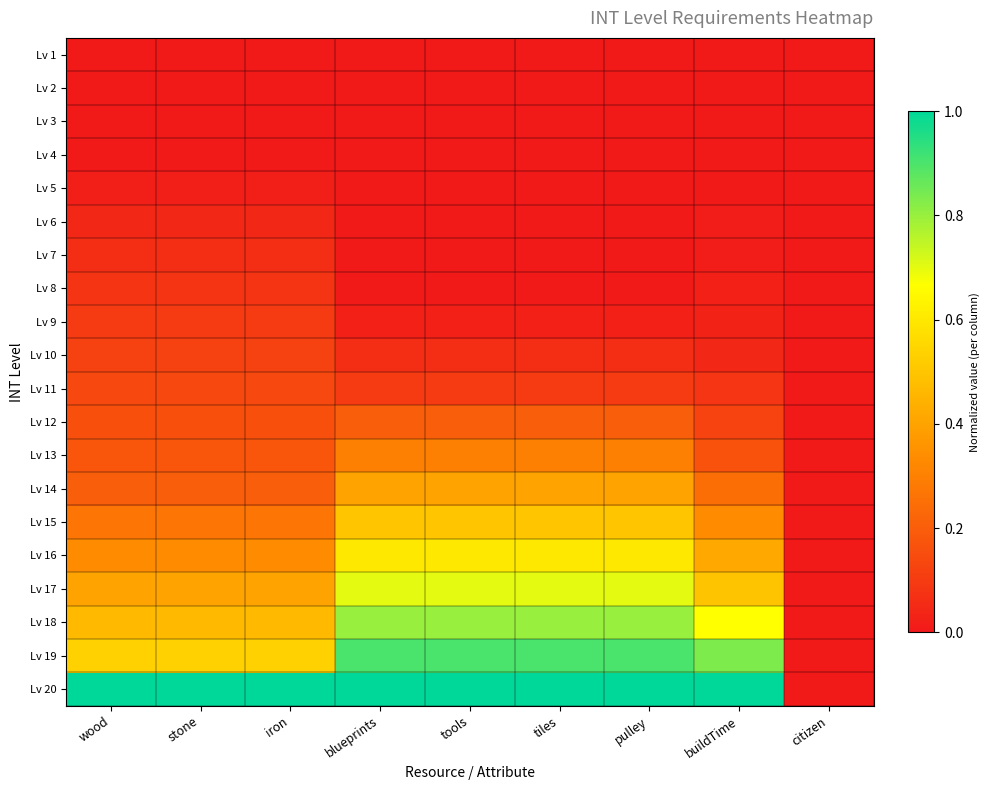

How many categories are shown in the chart?

9